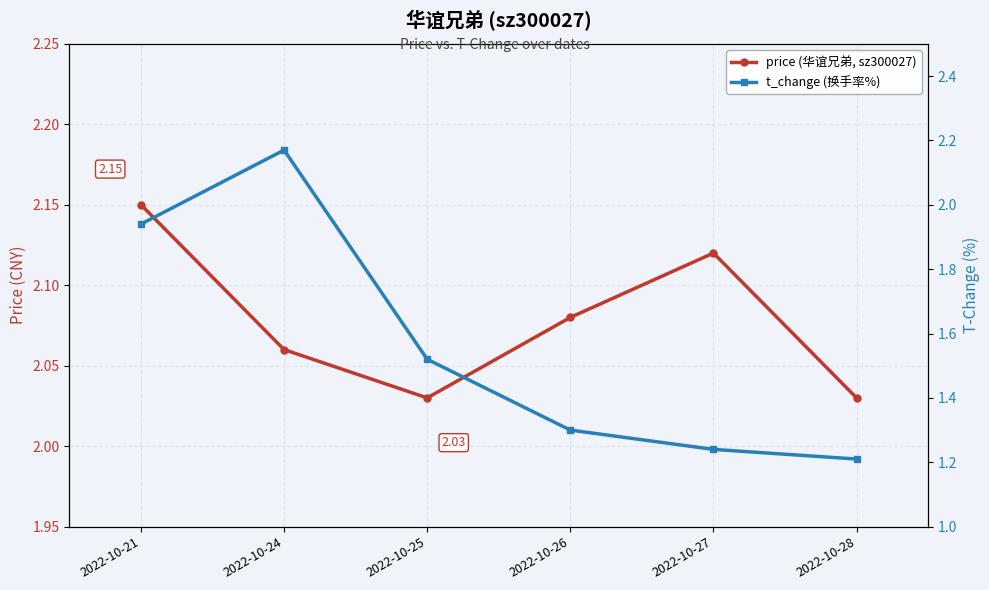

Does the chart display data point markers on the line(s)?

Yes